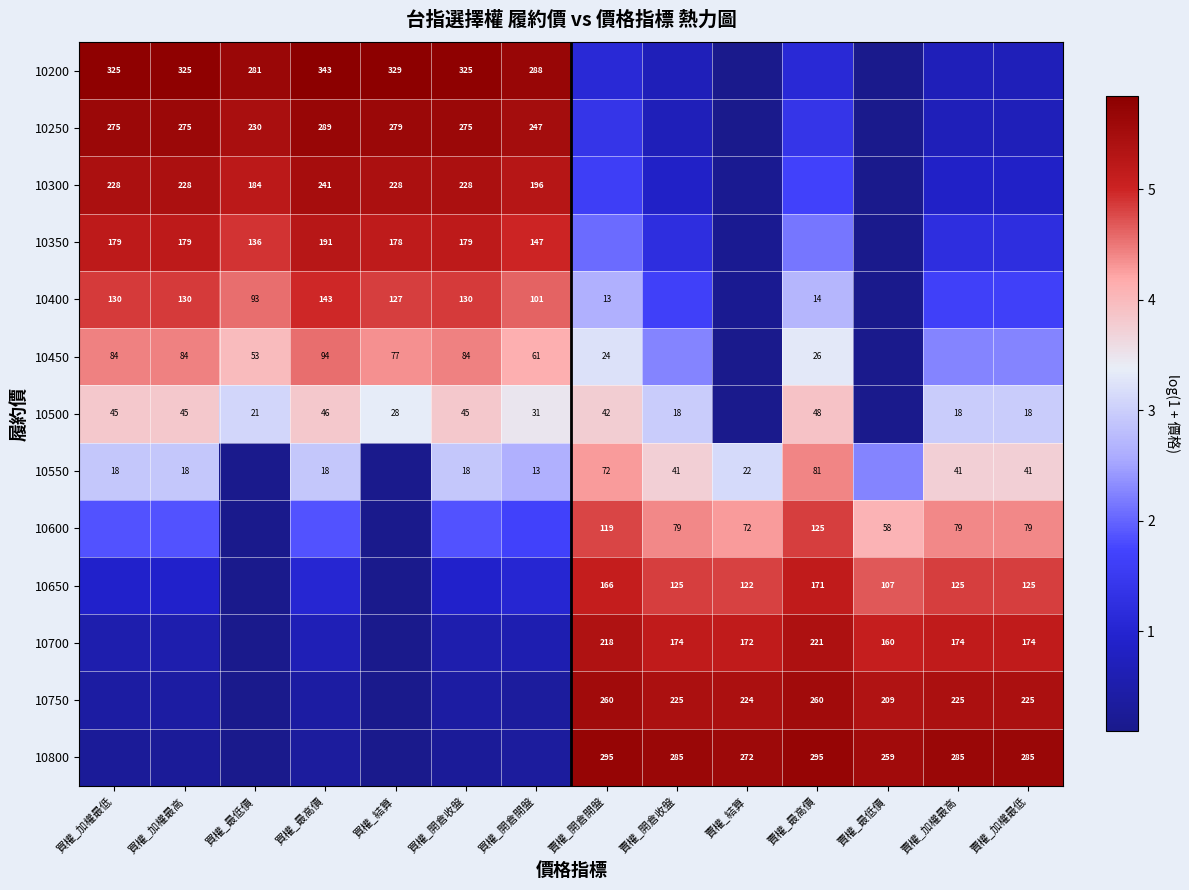

What value does the 10300 series have at 買權_加權最低?

5.4